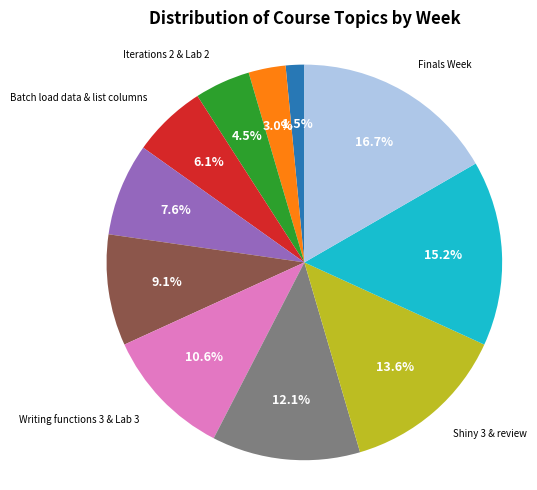

Between Writing functions 1 & 2 and Batch load data & list columns, which is larger?

Writing functions 1 & 2